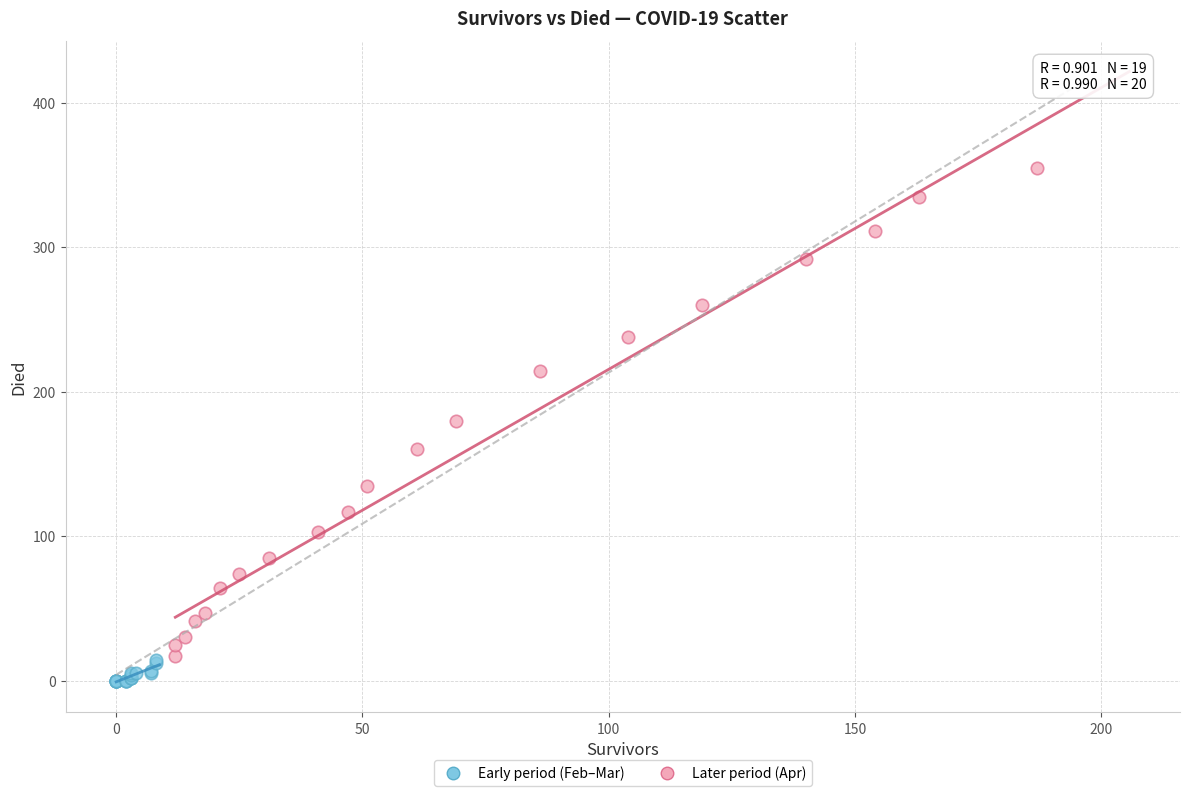

Which series has the widest spread of Y values?

Later period (Apr)